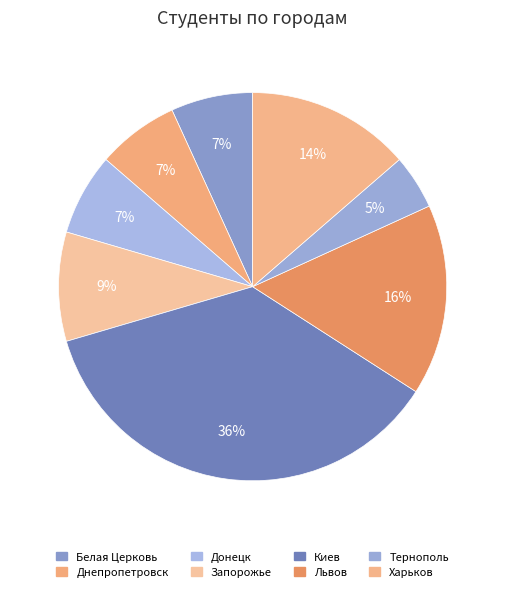

To the nearest percent, what is the difference between the Львов and Тернополь slice percentages?

11%